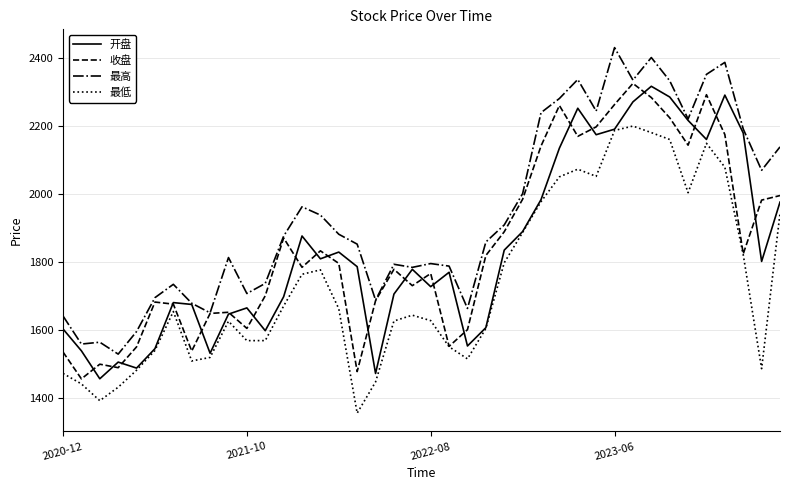

What is the minimum value shown in the chart?

1354.9